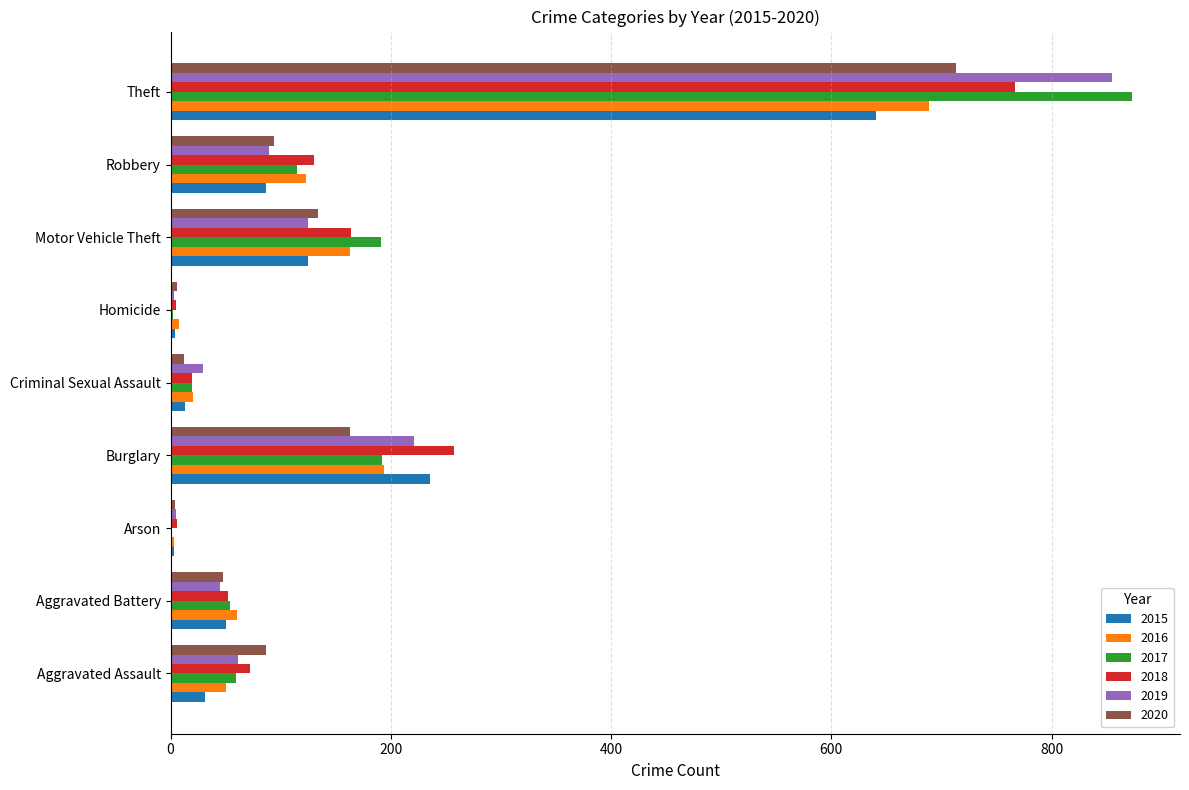

At which category does the chart reach its peak across all series?

Theft